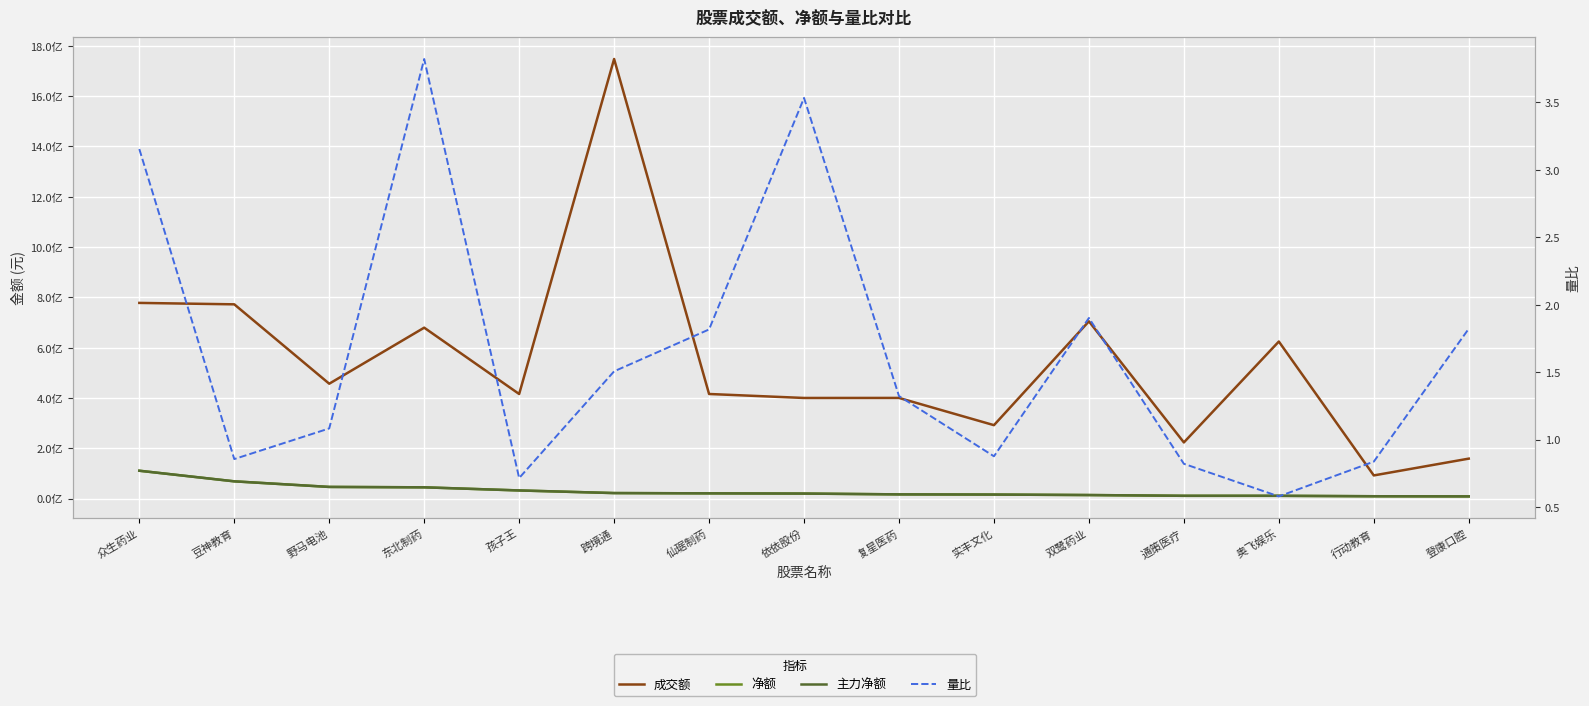

What is the minimum value shown in the chart?

0.6